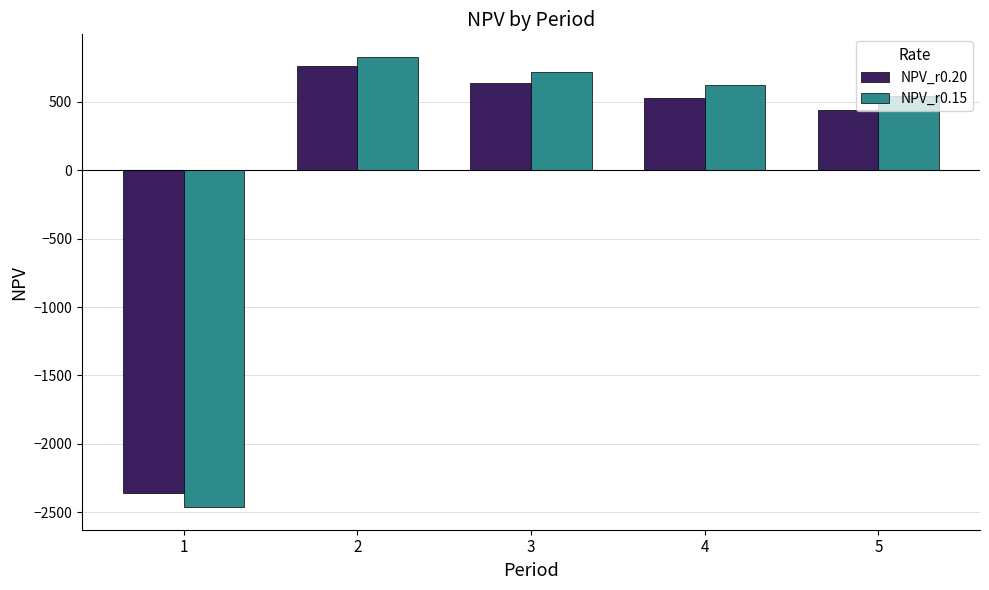

How many groups of bars are there?

5